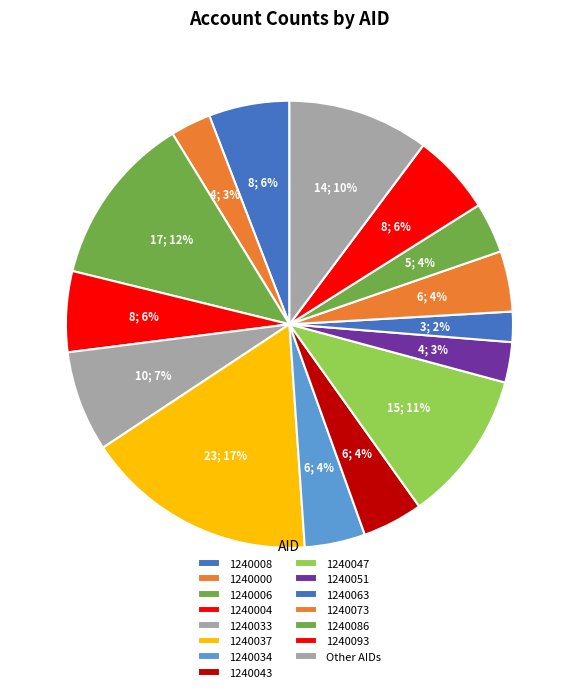

Count the number of slices in the pie.

15